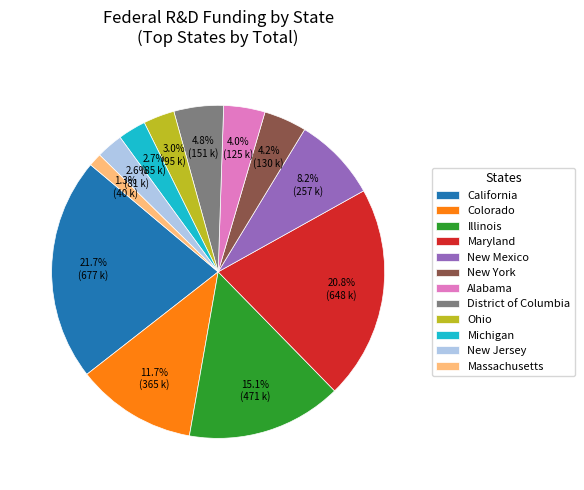

Which has a higher value, California or Ohio?

California